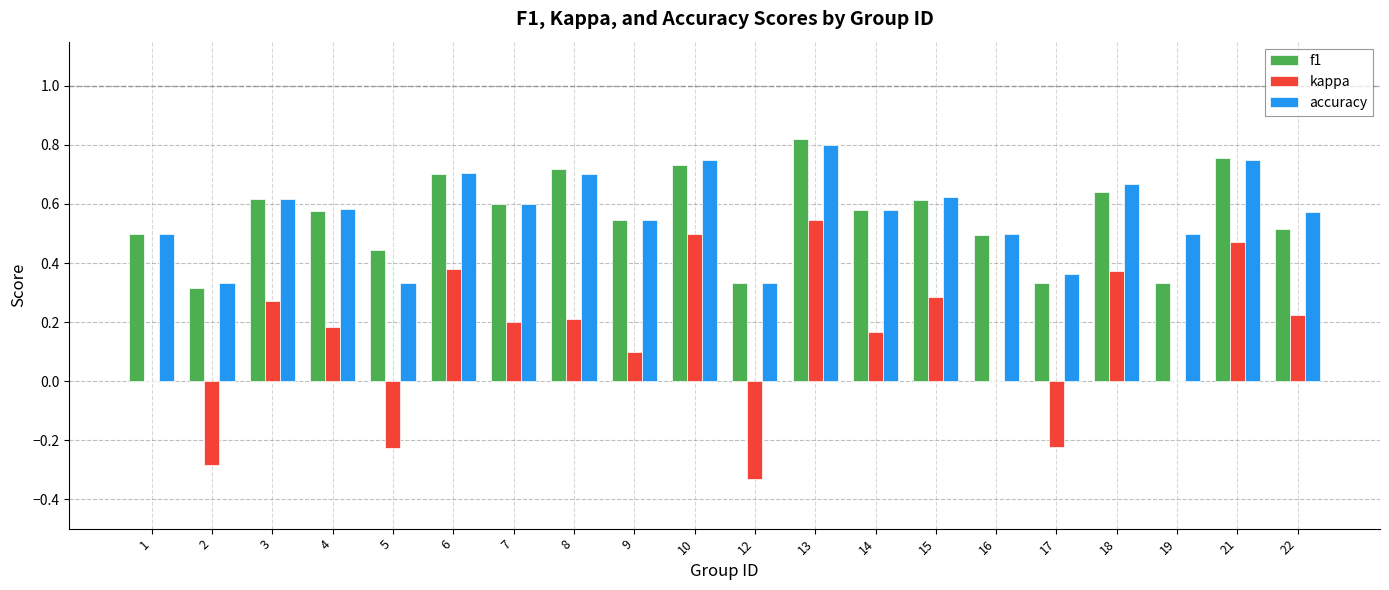

Is it true that kappa equals 0.5 at 10?

True